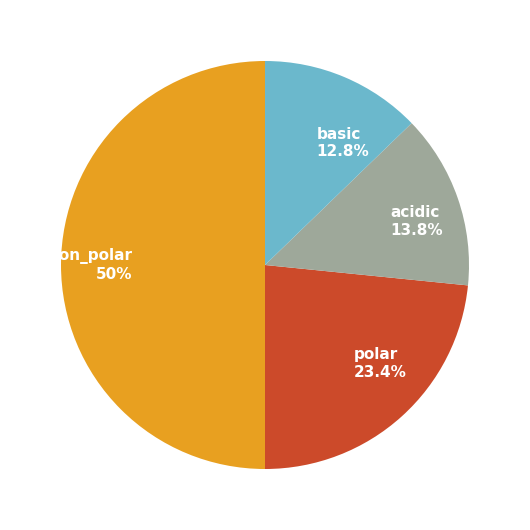

What percentage is the acidic slice, to the nearest percent?

14%